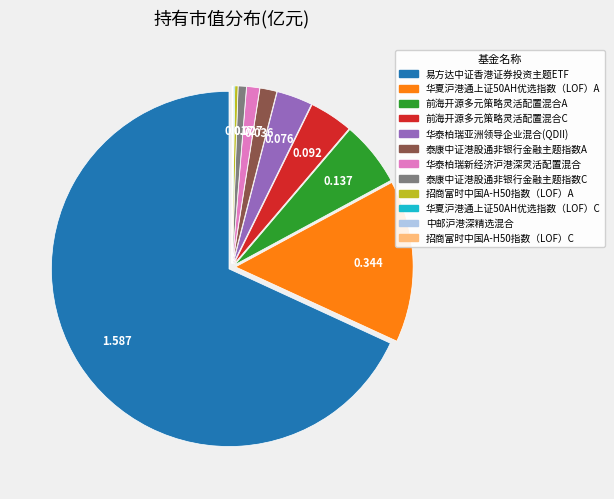

The 华泰柏瑞新经济沪港深灵活配置混合 slice represents 12% of the pie. True or false?

False